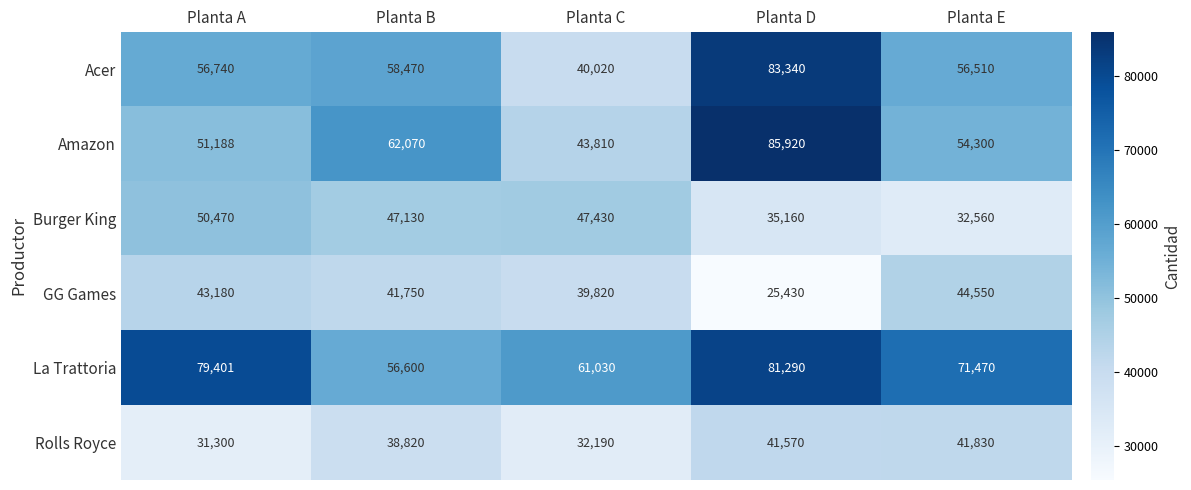

At which label does Amazon reach its peak?

Planta D